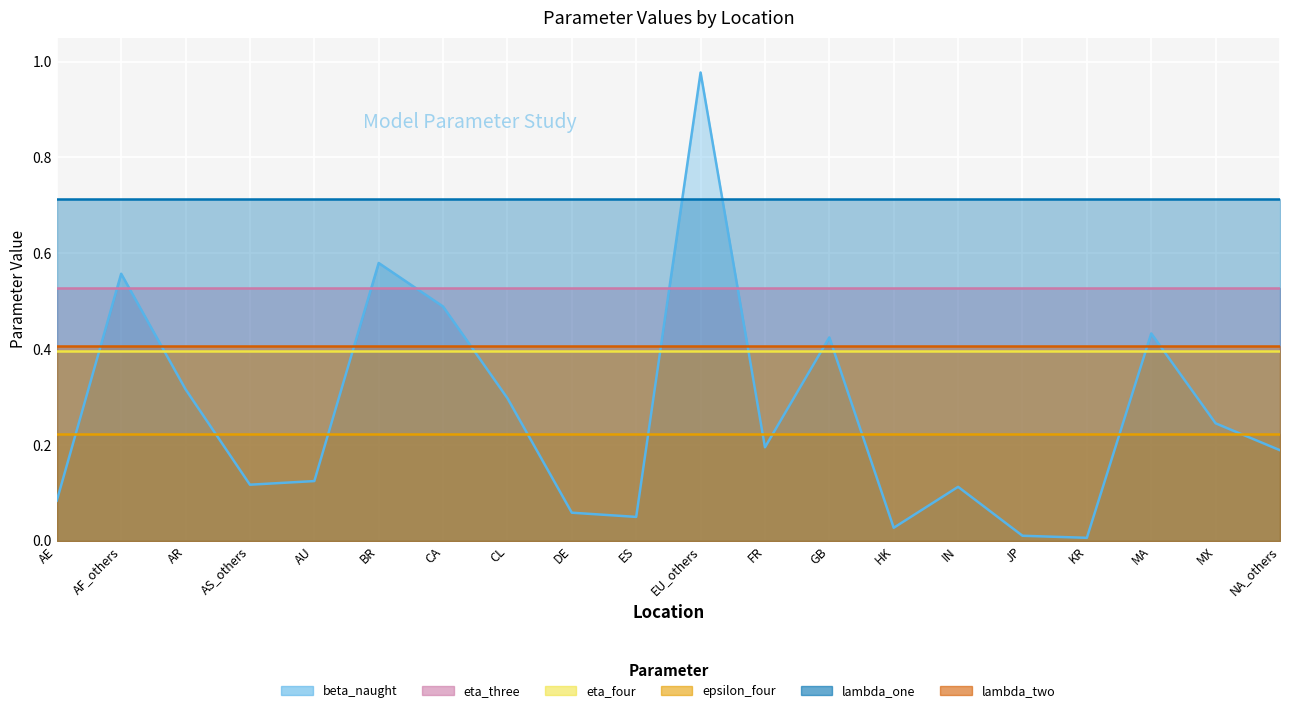

What position from the right is FR?

9